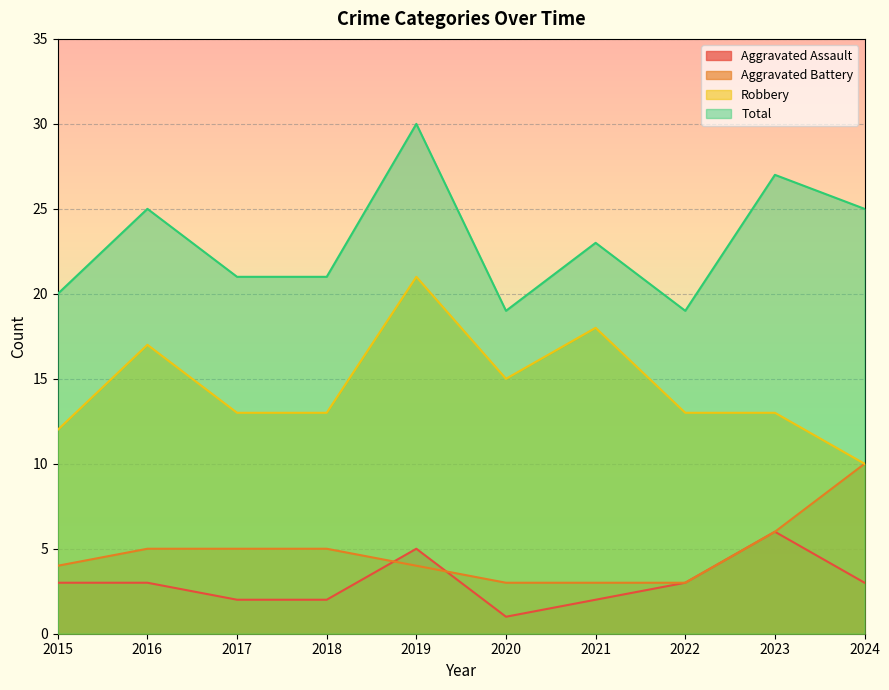

What is the difference between the highest and lowest values at 2023?

21